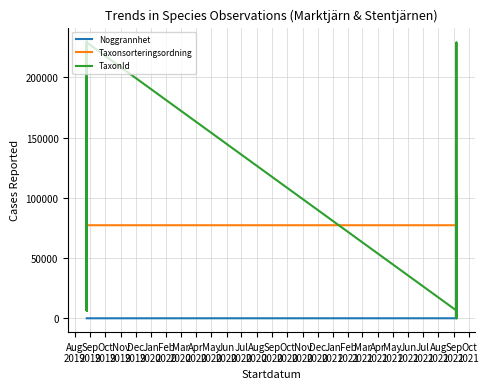

List the series in order of their peak value, highest first.

TaxonId, Taxonsorteringsordning, Noggrannhet